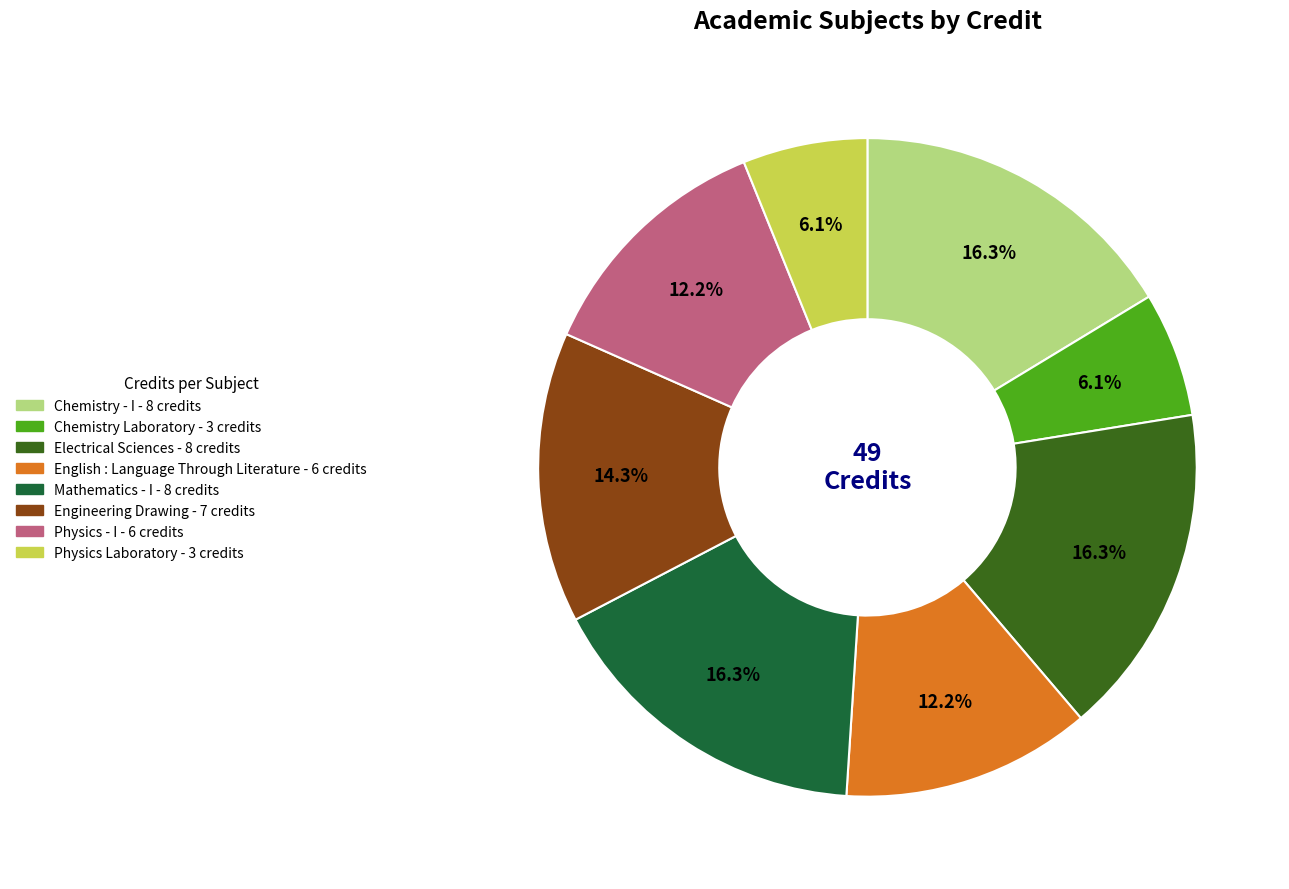

To the nearest percent, what portion does Electrical Sciences represent?

16%